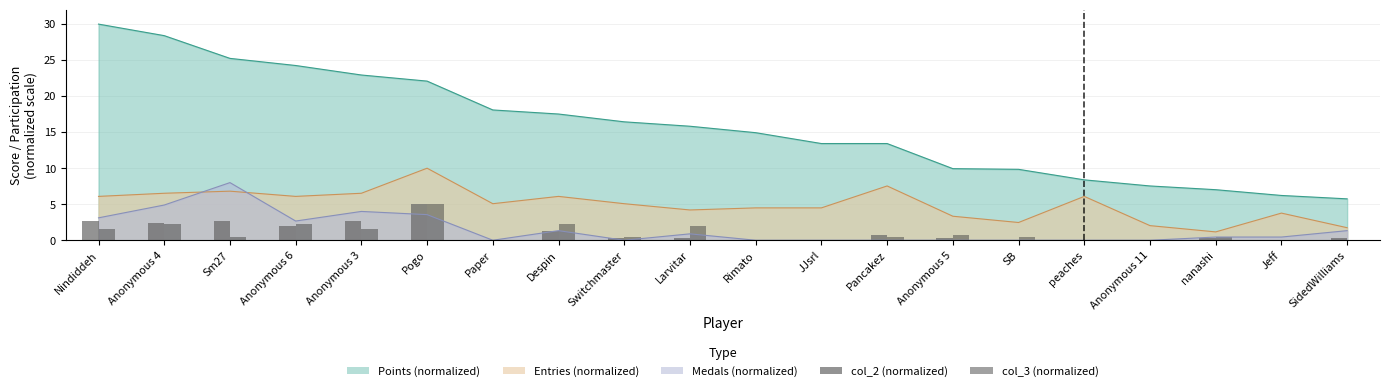

What is the difference between the col_2 (normalized) values at Pogo and Switchmaster?

4.7